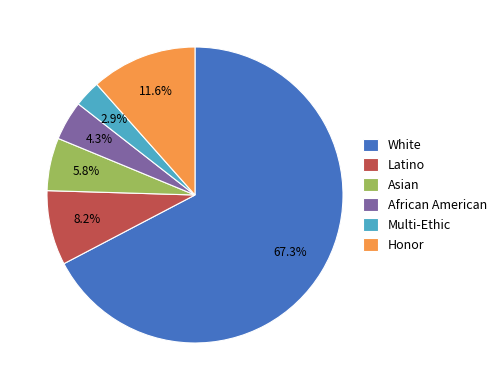

To the nearest percent, what is the combined percentage of Asian and Latino?

14%